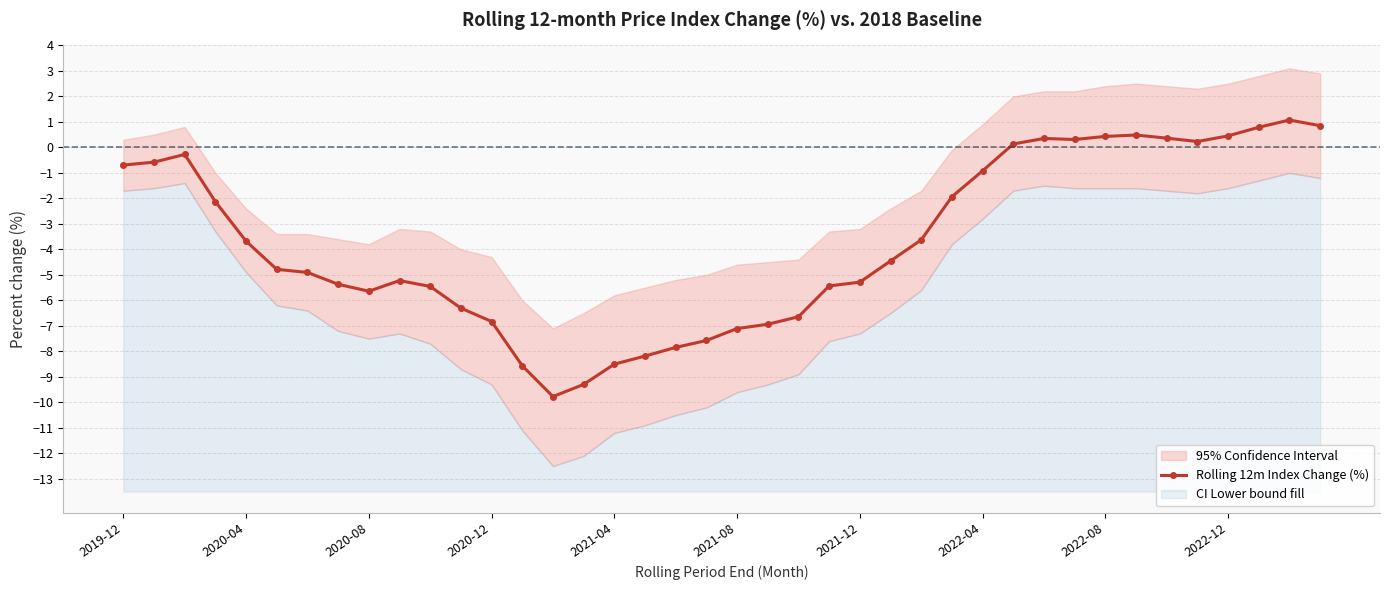

How many values are below zero?

29